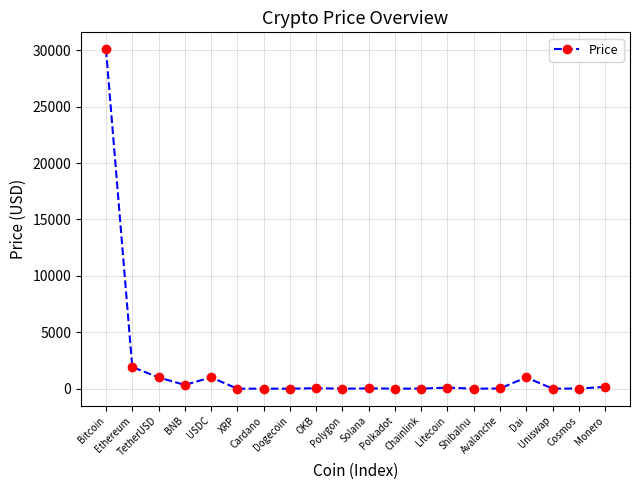

True or false: the data has more than 1 interior local peaks.

True